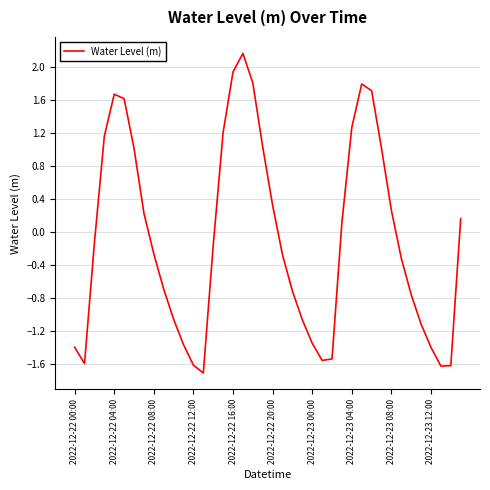

What is the difference between the maximum and minimum values?

3.9